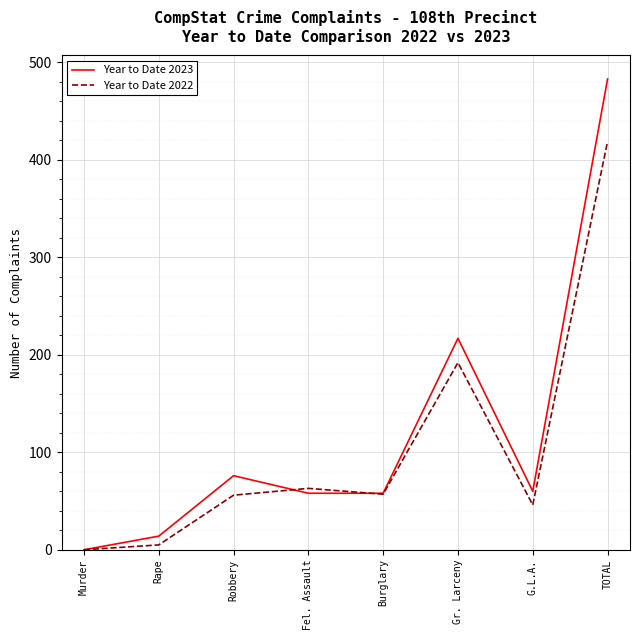

True or false: Year to Date 2022 and Year to Date 2023 intersect in this chart.

True